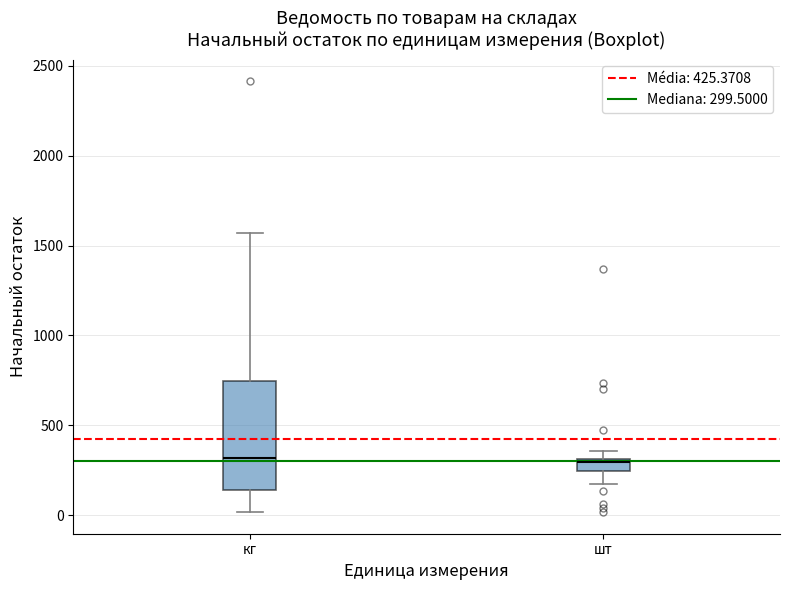

Which box is the tallest, from its lower edge to its upper edge?

кг